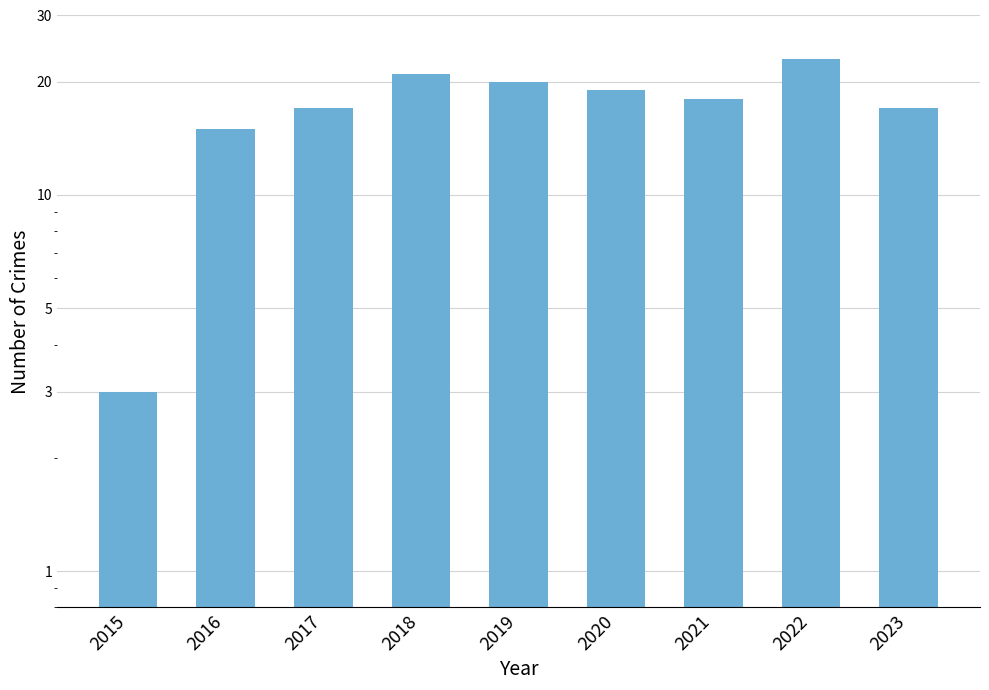

Reading left to right, what are all the values shown in this chart?

2015=3	2016=15	2017=17	2018=21	2019=20	2020=19	2021=18	2022=23	2023=17